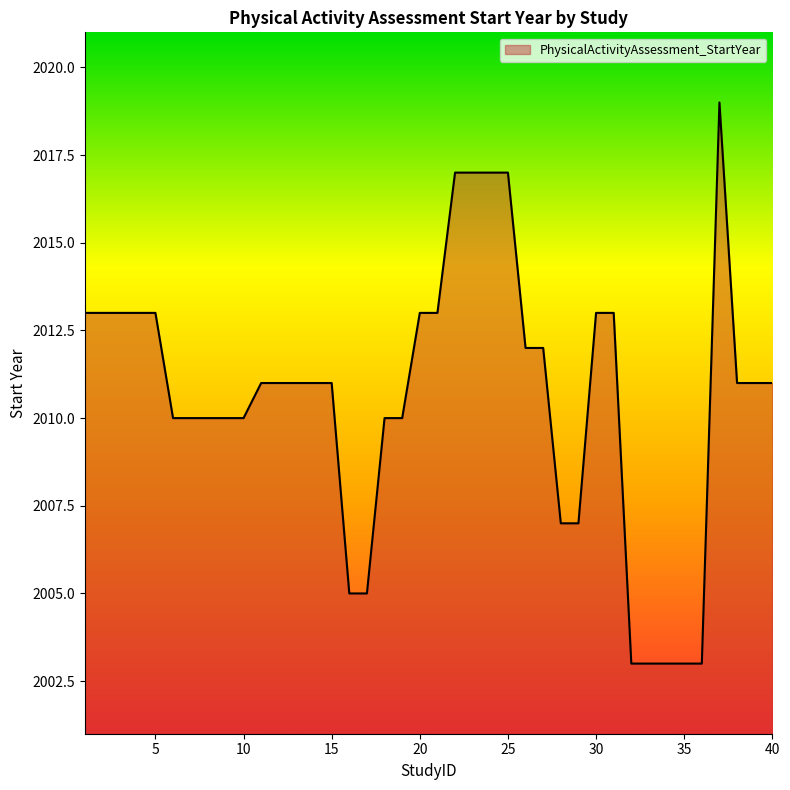

What is the greatest value displayed?

2019